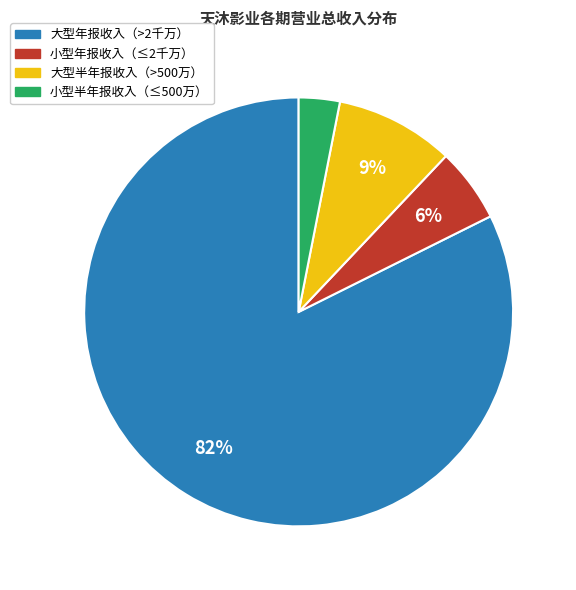

Does any single category account for the majority?

Yes